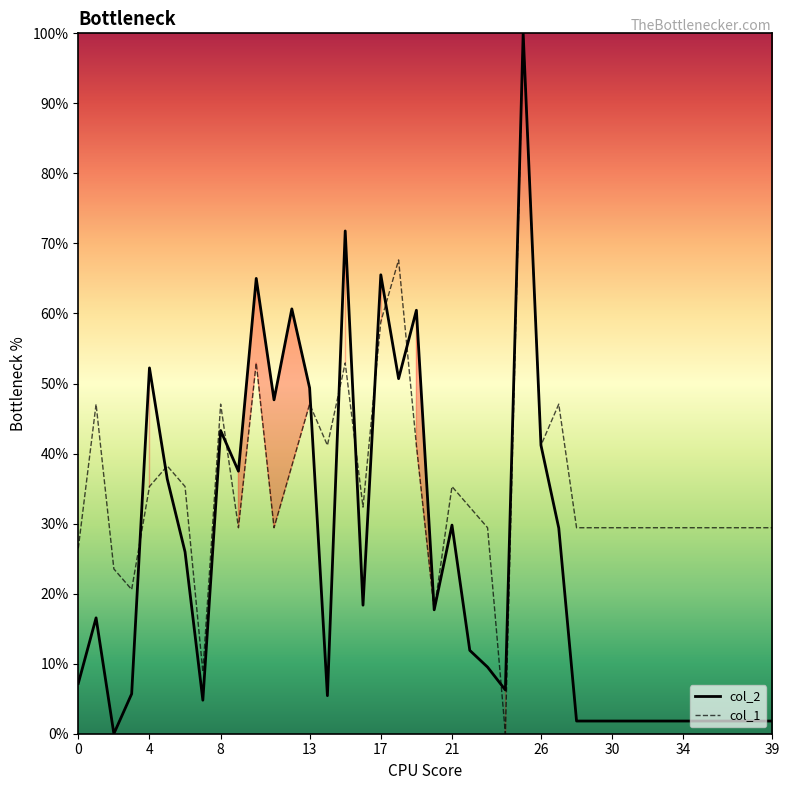

Which series changed the most between 21 and 31?

col_2